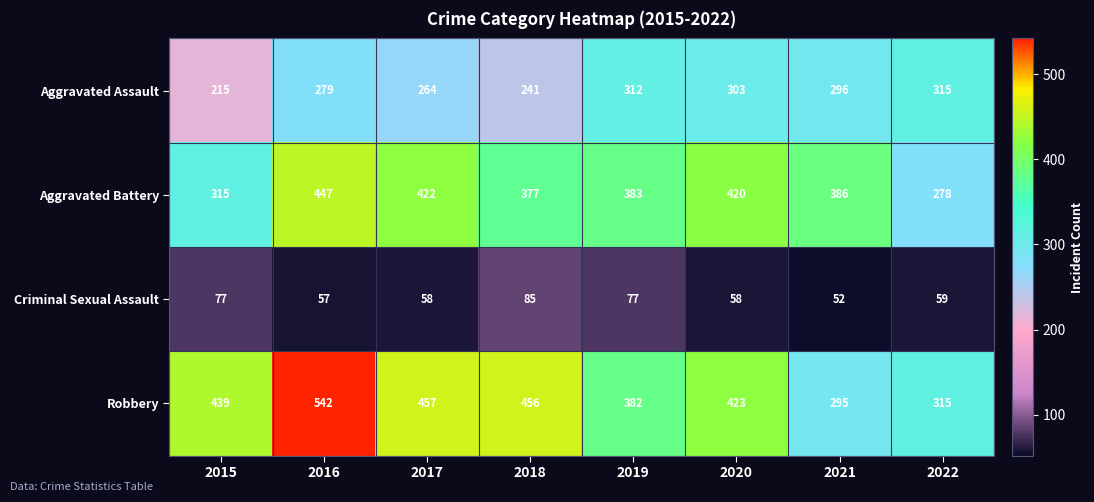

Where is Aggravated Battery nearest to the value 362?

2018